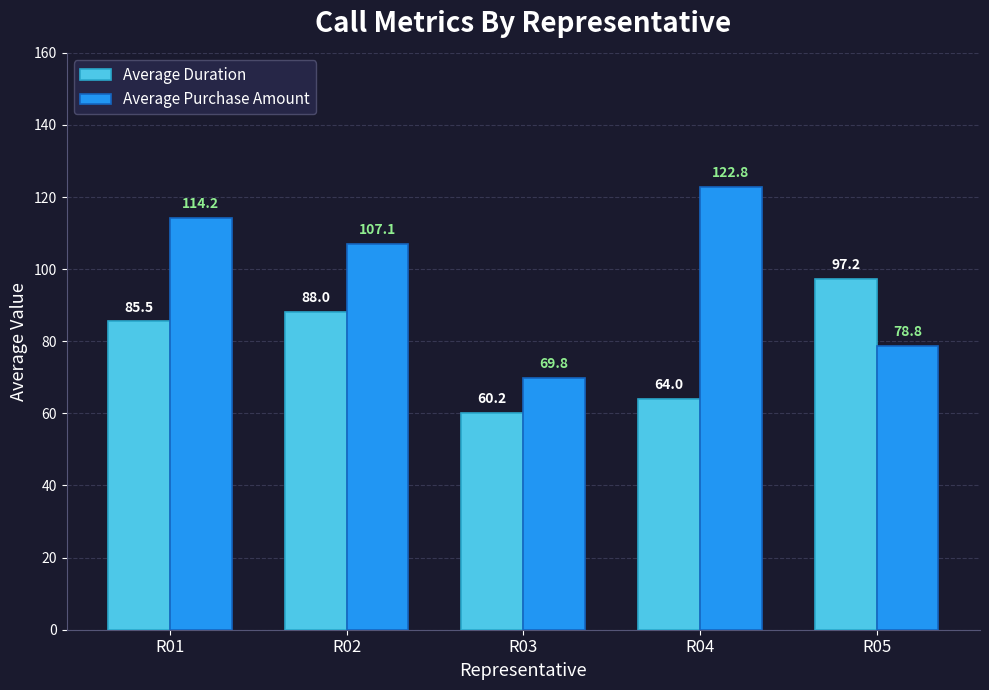

Reading right to left, what are all the values shown in this chart?

Average Duration: 97.2	64.0	60.2	88.0	85.5
Average Purchase Amount: 78.8	122.8	69.8	107.1	114.2